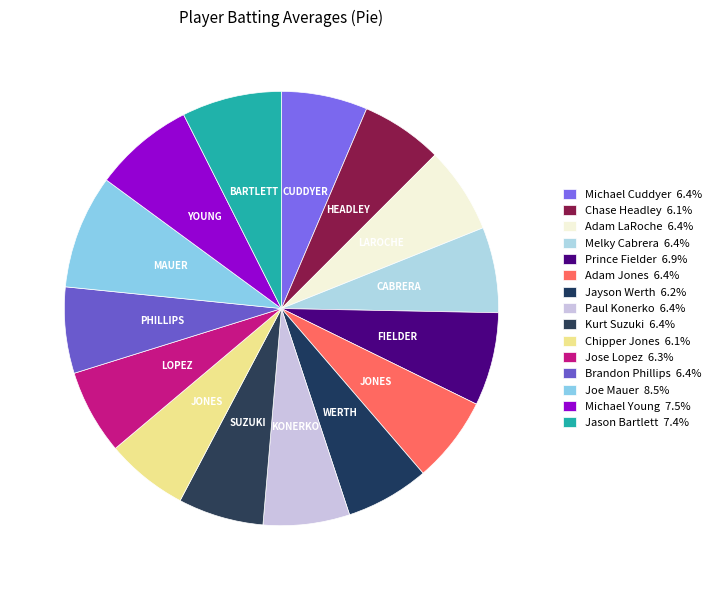

Count the number of slices in the pie.

15